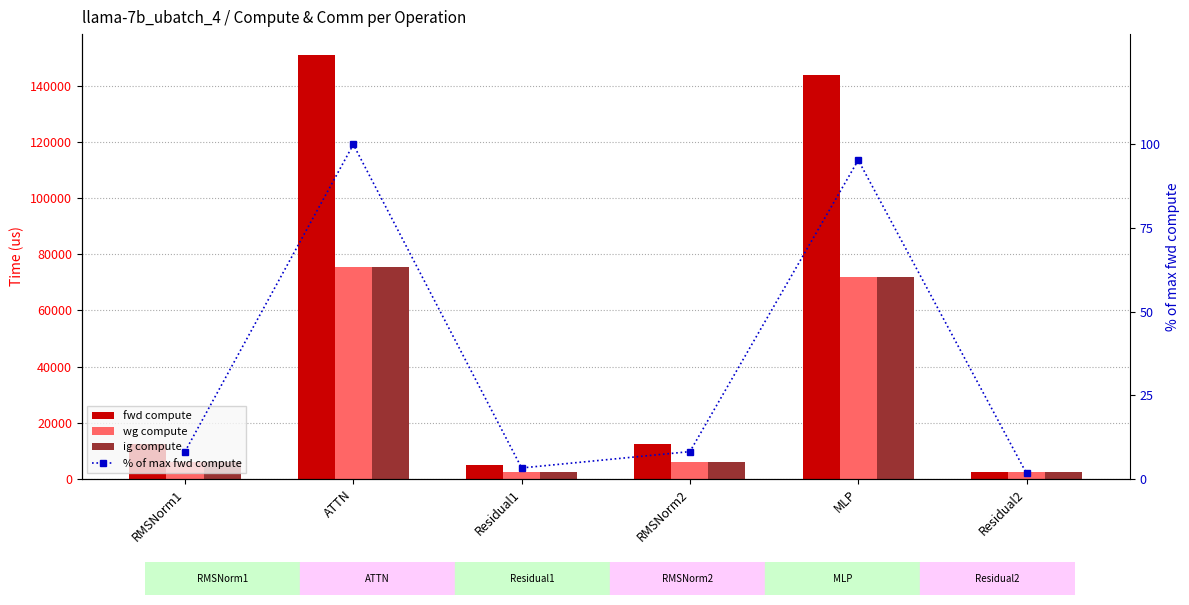

Reading left to right, transcribe all the data shown in this chart.

fwd compute: RMSNorm1=12322.9	ATTN=150762.0	Residual1=4958.8	RMSNorm2=12322.9	MLP=143722.3	Residual2=2479.4
wg compute: RMSNorm1=6161.4	ATTN=75381.0	Residual1=2479.4	RMSNorm2=6161.4	MLP=71861.2	Residual2=2479.4
ig compute: RMSNorm1=6161.4	ATTN=75381.0	Residual1=2479.4	RMSNorm2=6161.4	MLP=71861.2	Residual2=2479.4
% of max fwd compute: RMSNorm1=8.2	ATTN=100.0	Residual1=3.3	RMSNorm2=8.2	MLP=95.3	Residual2=1.6